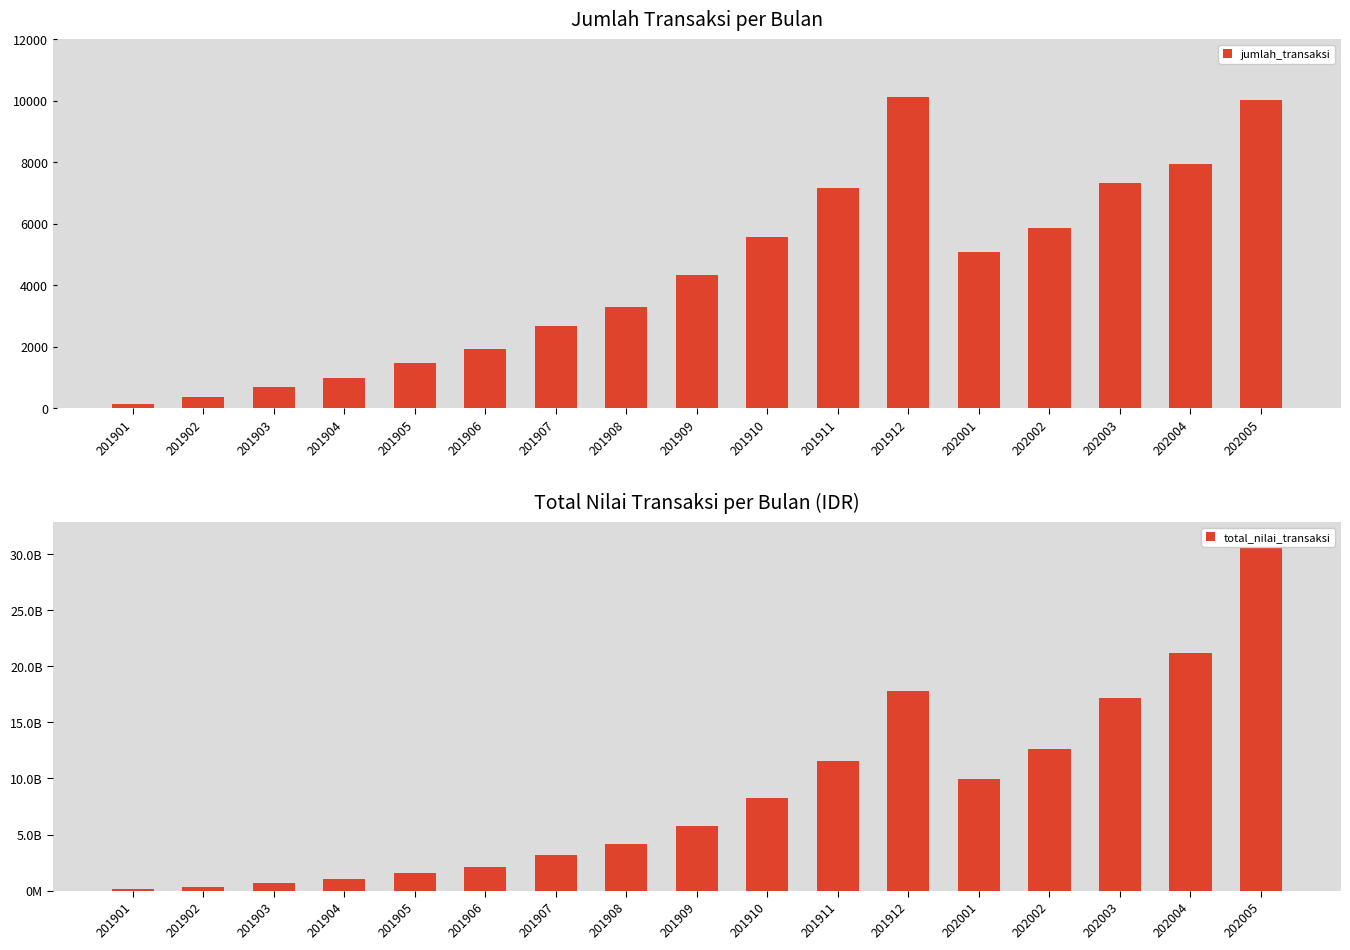

At which label is jumlah_transaksi closest to 5124?

202001